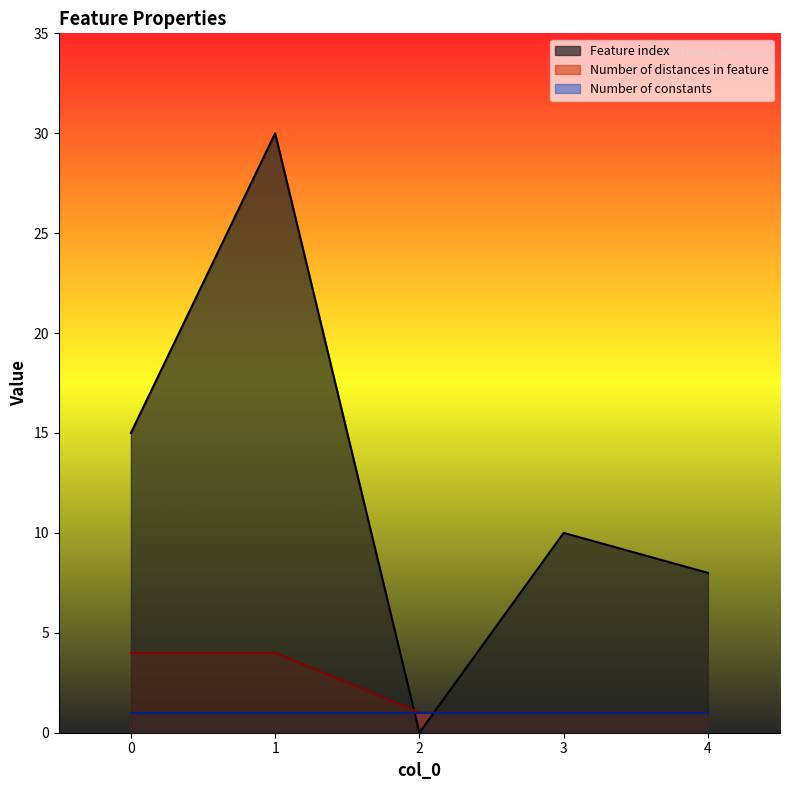

Where is the first local minimum for Feature index?

2